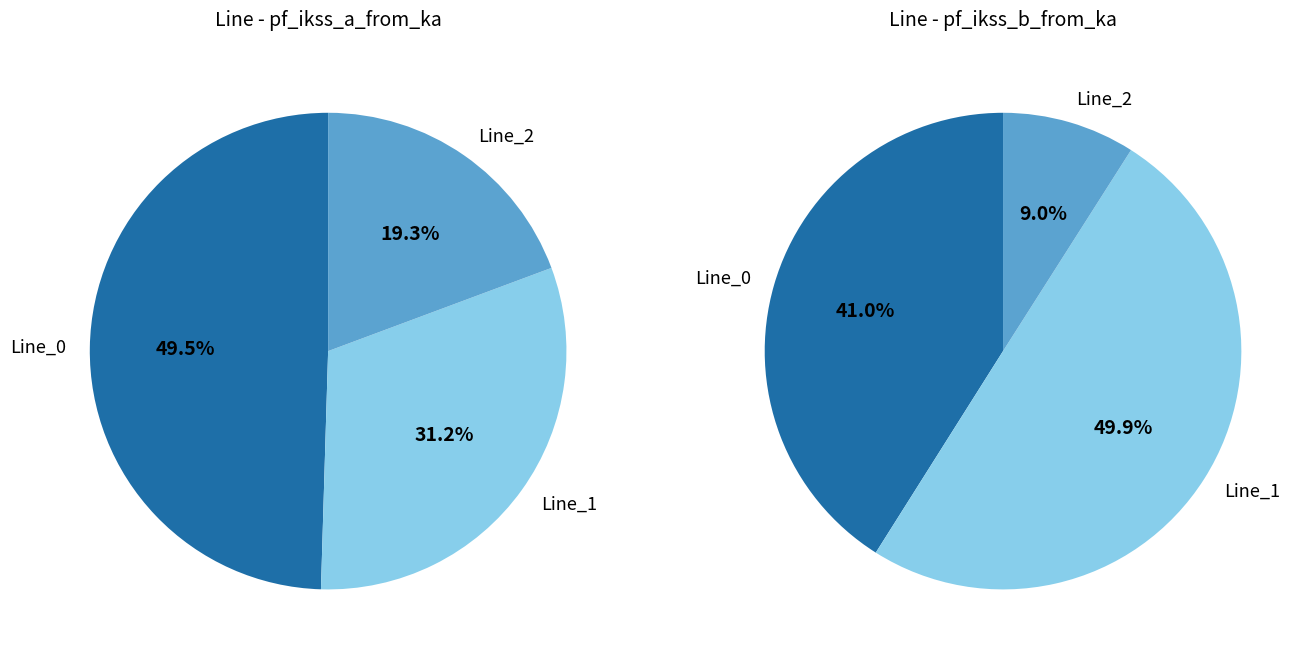

To the nearest percent, what is the difference between the Line_2 and Line_1 slice percentages?

12%